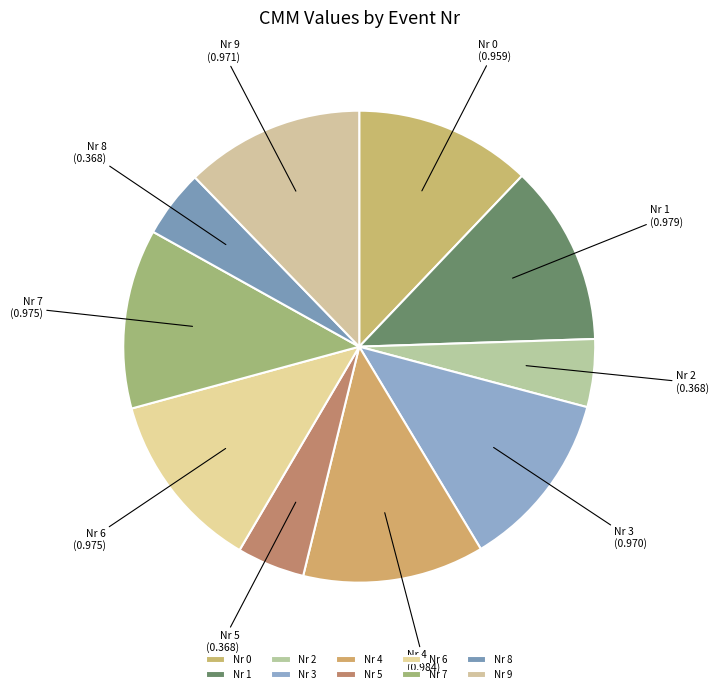

Combined, do Nr 1 and Nr 7 account for over 50%?

No